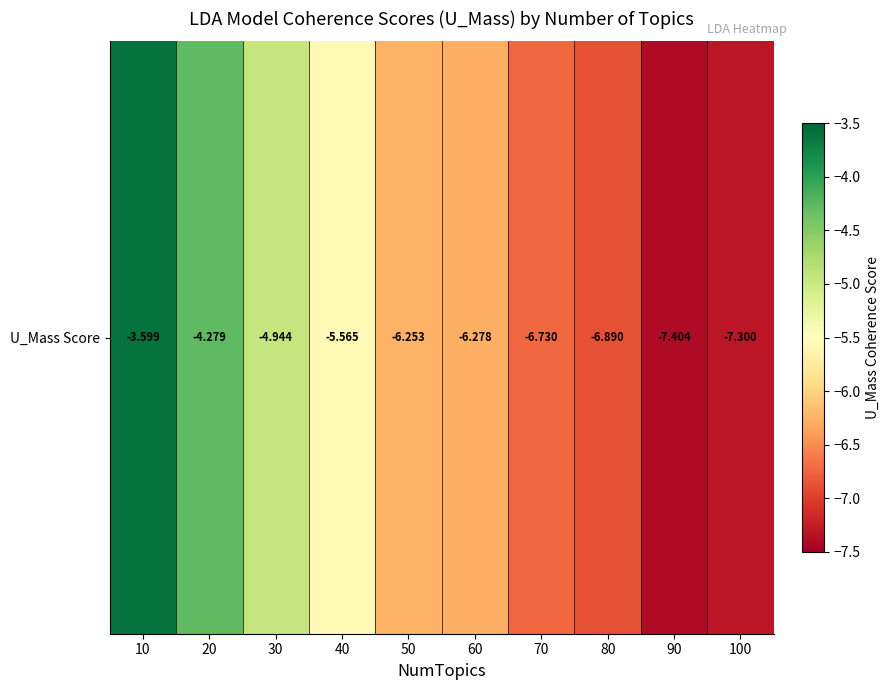

Reading left to right, extract all data points from this chart.

-3.6	-4.3	-4.9	-5.6	-6.3	-6.3	-6.7	-6.9	-7.4	-7.3